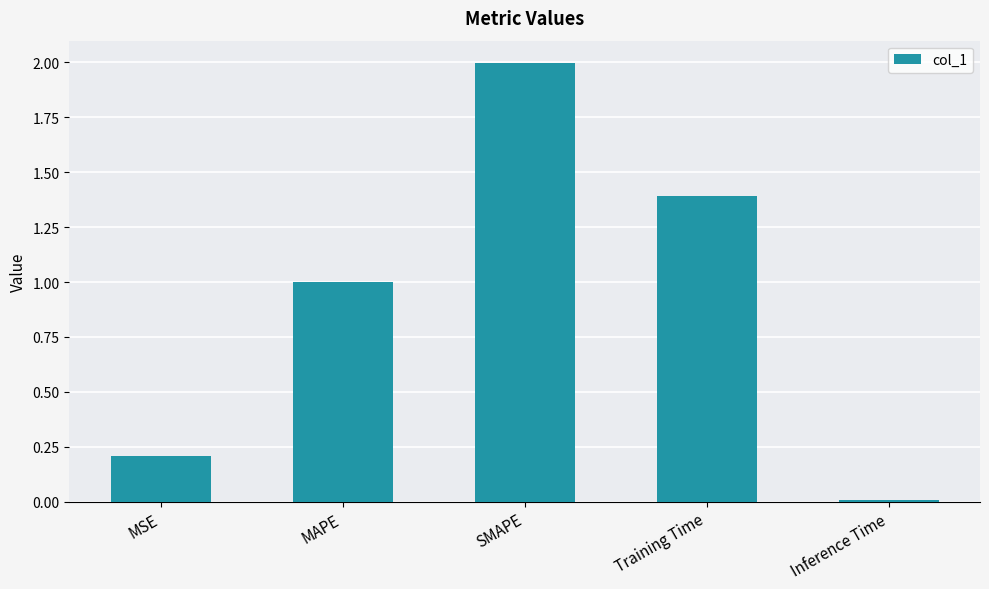

At which category does the chart reach its minimum across all series?

Inference Time